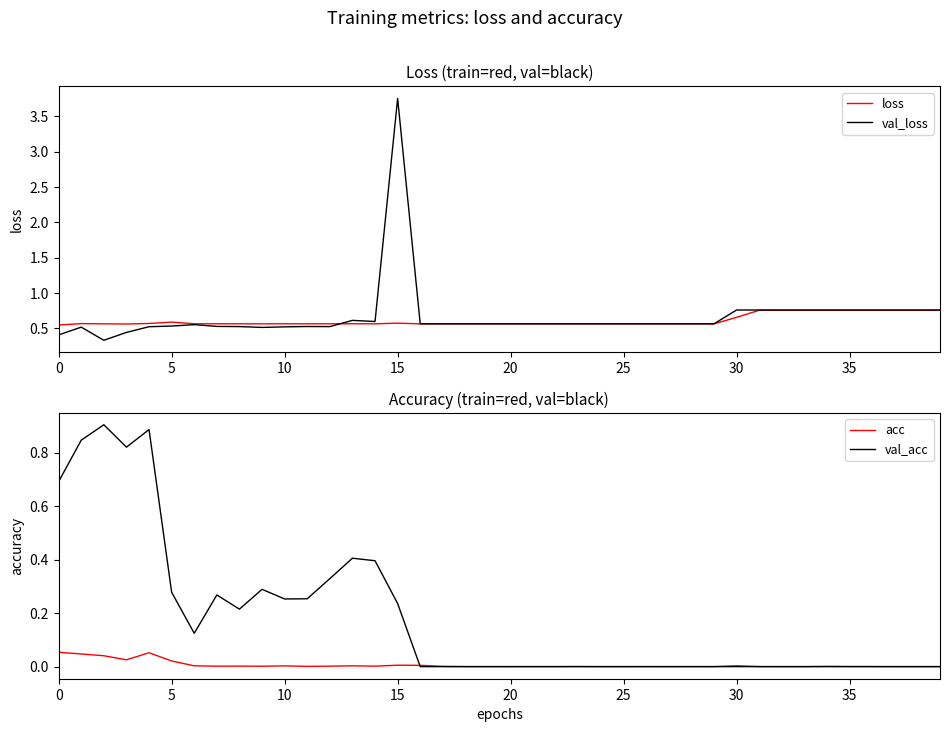

Is the value of val_loss at 10 greater than the value of val_acc at 26?

Yes